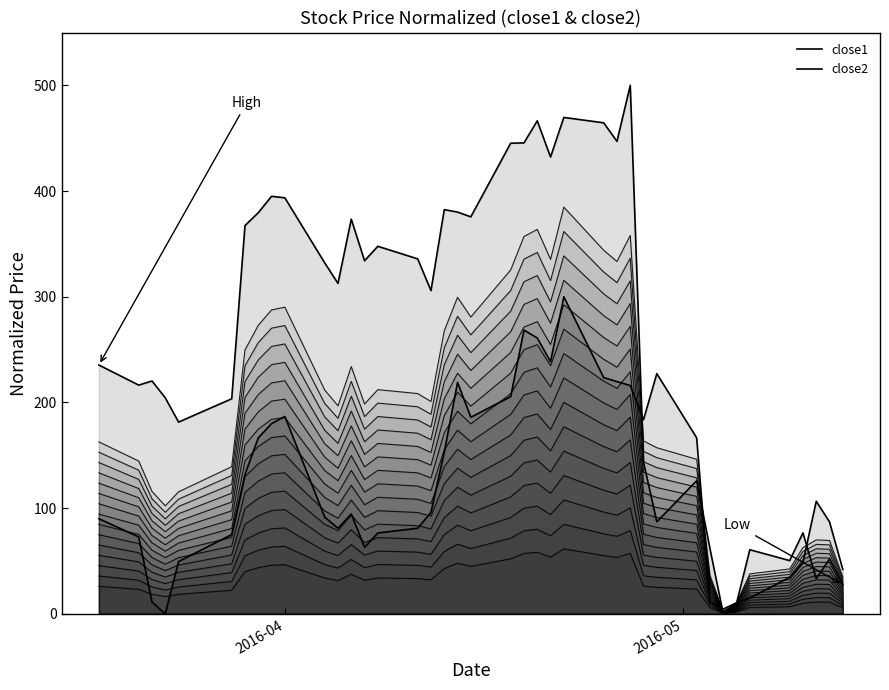

What is the difference between the second highest and second lowest values in the close2 series?

264.0